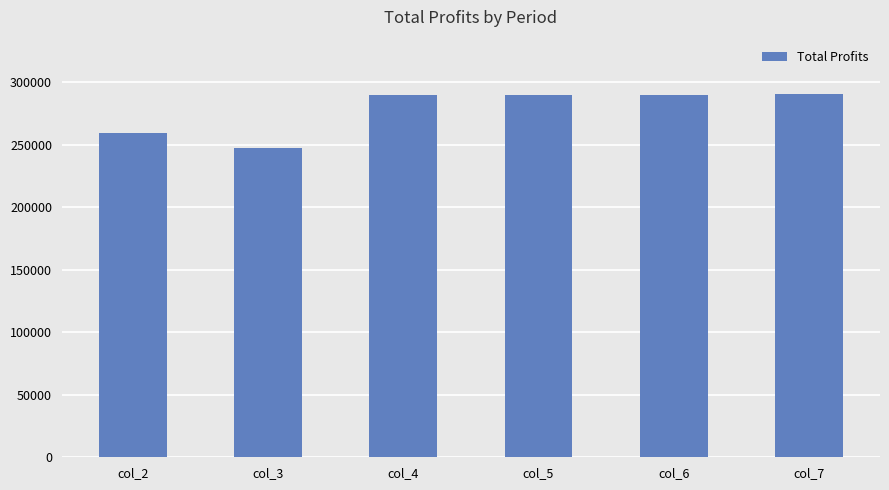

What is the sum of the values at col_4 and col_6?

579324.5